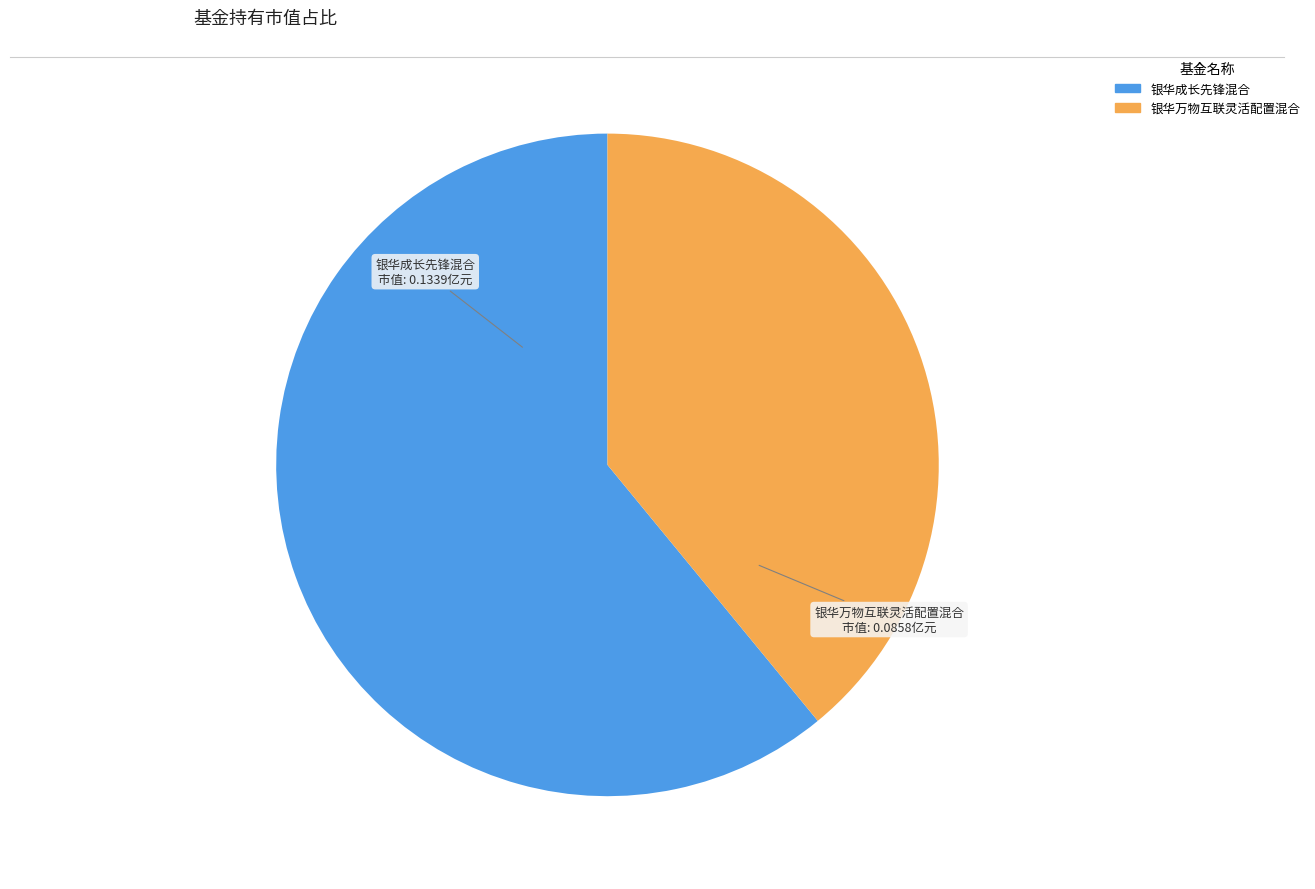

The 银华万物互联灵活配置混合 slice represents 39% of the pie. True or false?

True